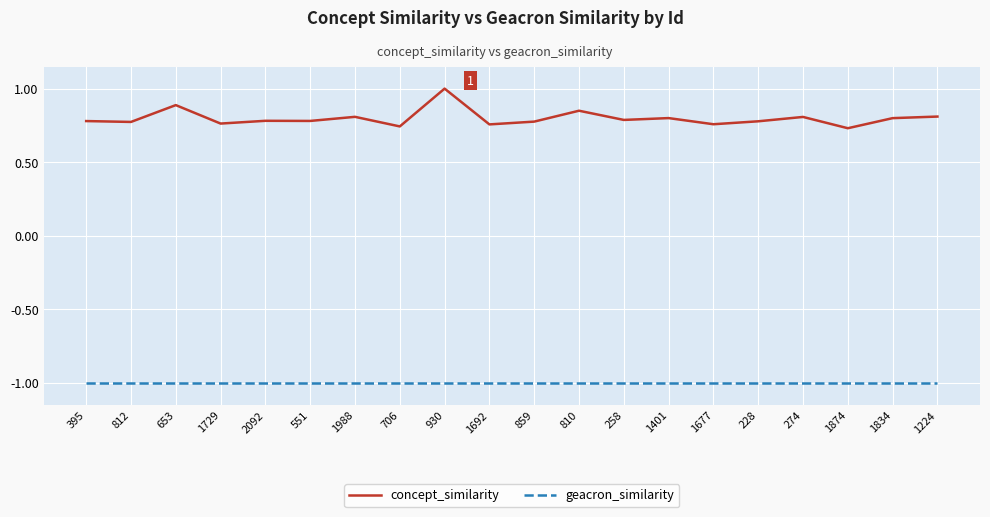

The value of concept_similarity at 228 is 0.4. True or false?

False